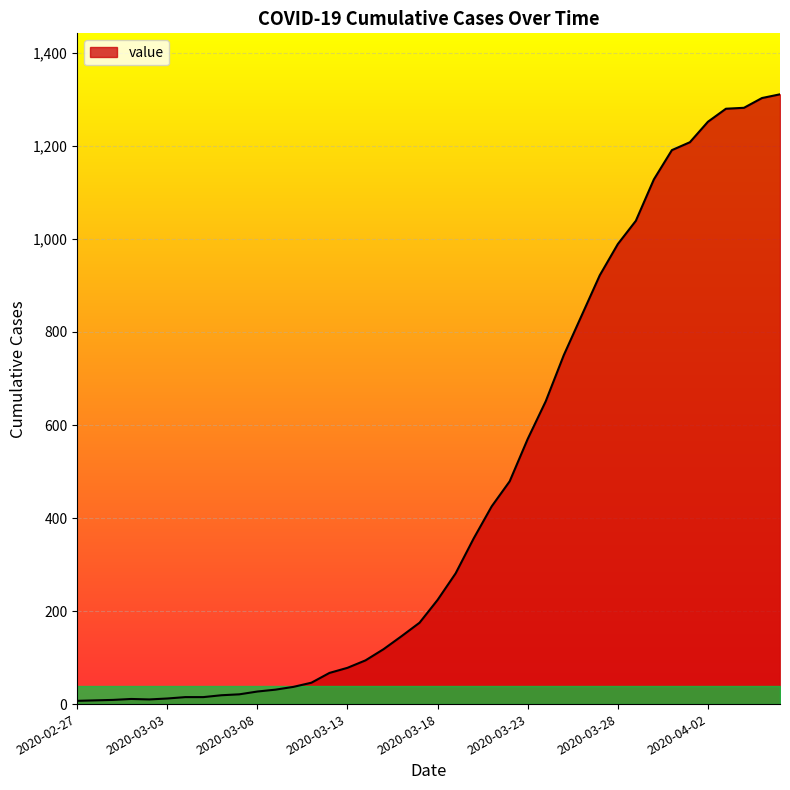

What is the greatest value displayed?

1311